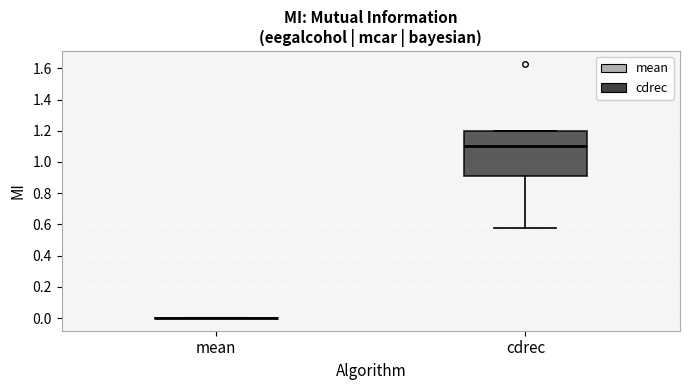

Reading left to right, transcribe this box plot: for each box, give where its median line is, the range the box spans, and where its two whiskers end, as read against the y-axis. The values are not printed on the chart, so give them approximately, as read against the axis.

mean: box collapsed to a line at 0.00, whiskers 0.00 to 0.00
cdrec: median 1.10, box 0.92 to 1.20, whiskers 0.58 to 1.20